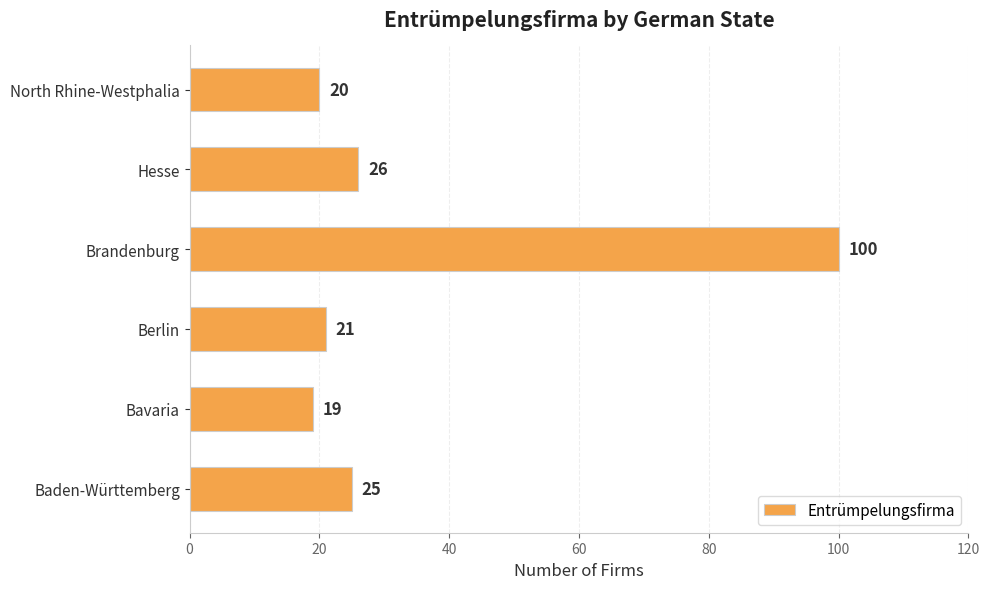

What is the difference between the maximum and minimum values?

81